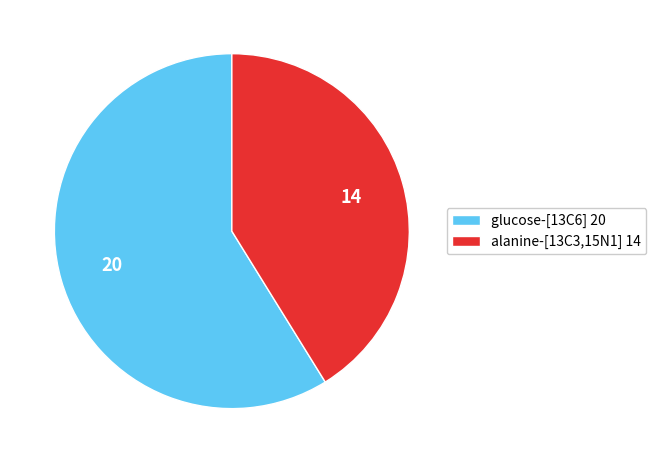

The glucose-[13C6] slice represents 73% of the pie. True or false?

False